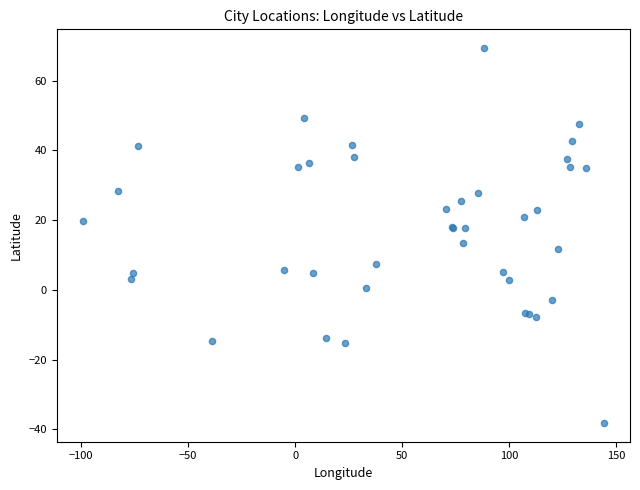

What Y value in the scatter plot is closest to 15?

13.6